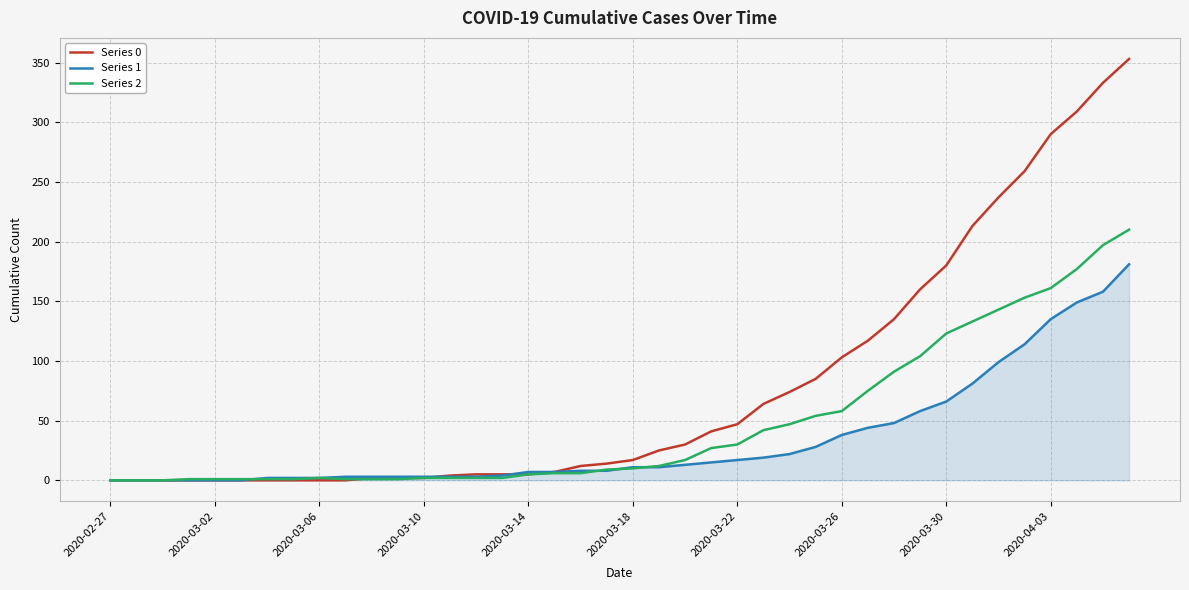

Is this an area chart (filled region under the line)?

No